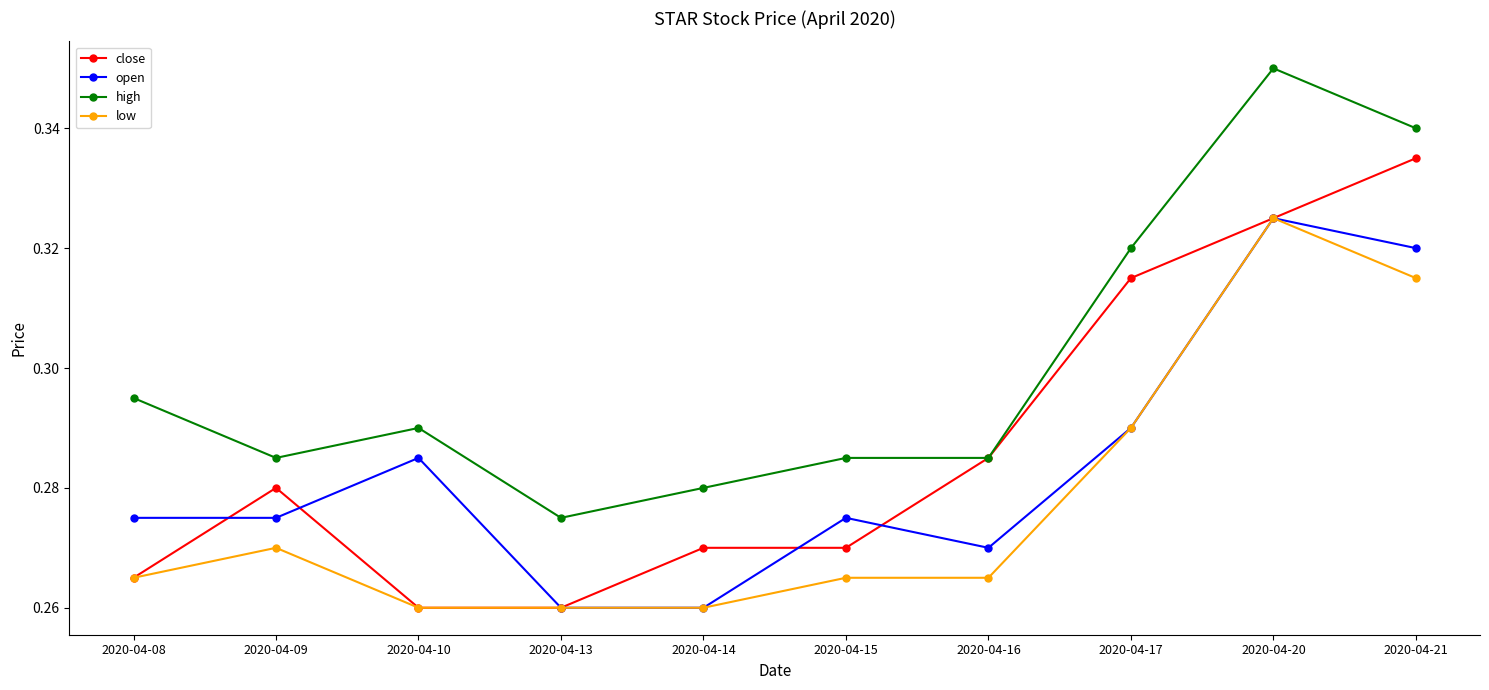

At which category is the sum across all series the highest?

2020-04-20